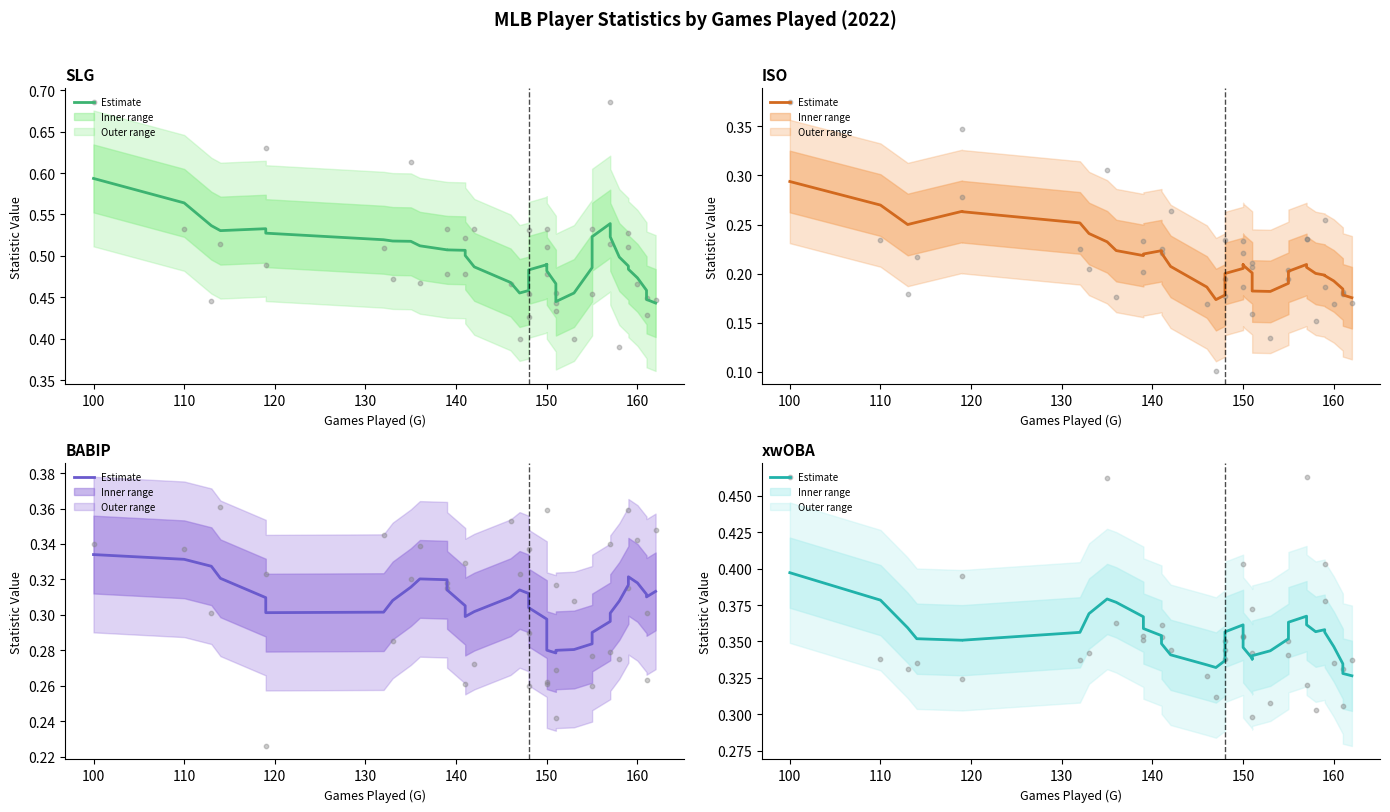

Which series contains the lowest Y value?

ISO